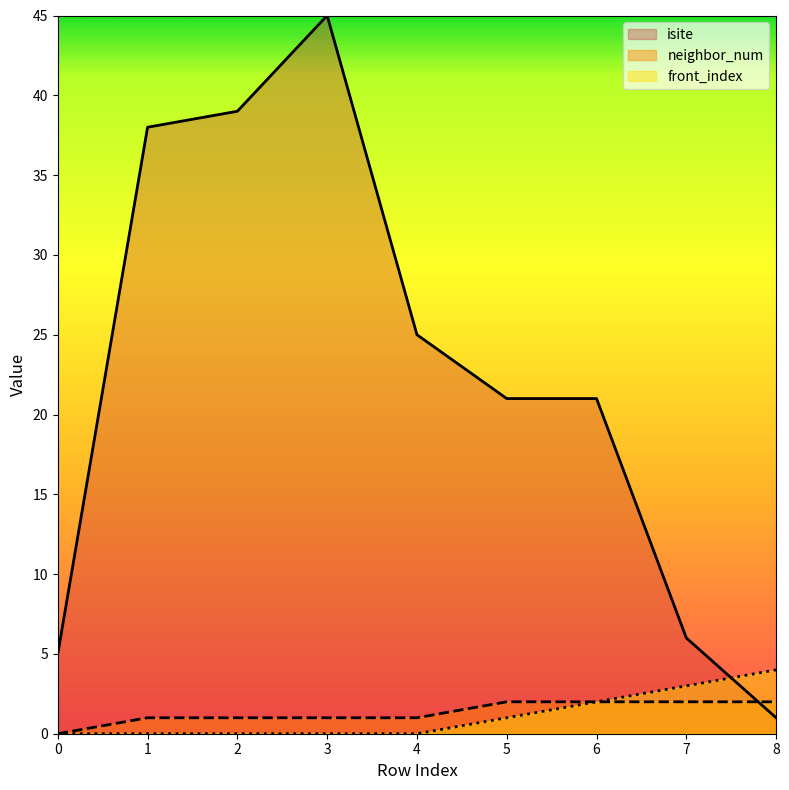

What is the sum of the neighbor_num values at 3 and 4?

2